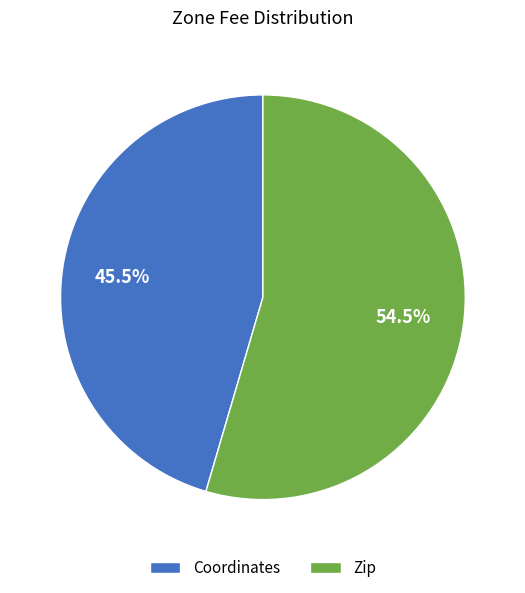

What is the largest slice in the pie chart?

Zip